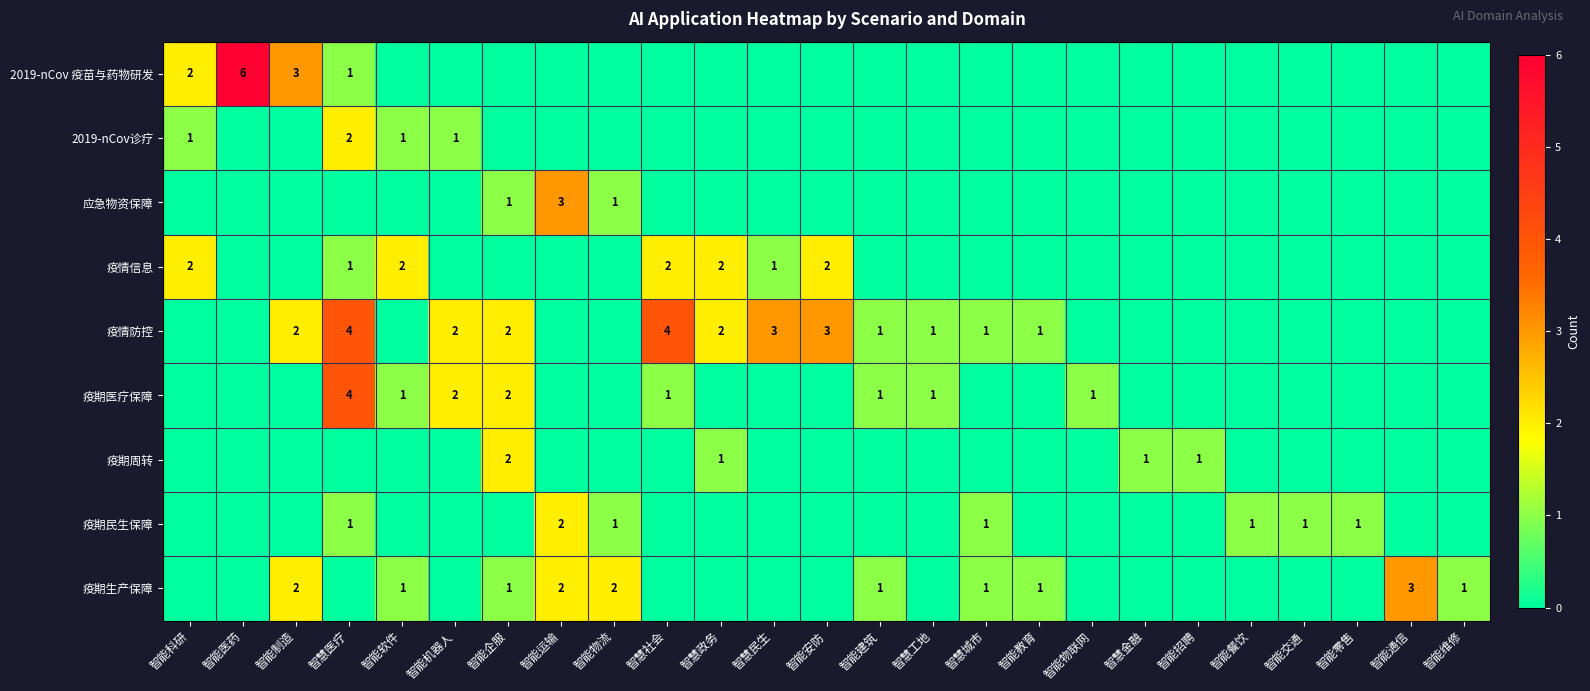

At which category is the sum across all series the highest?

智慧医疗